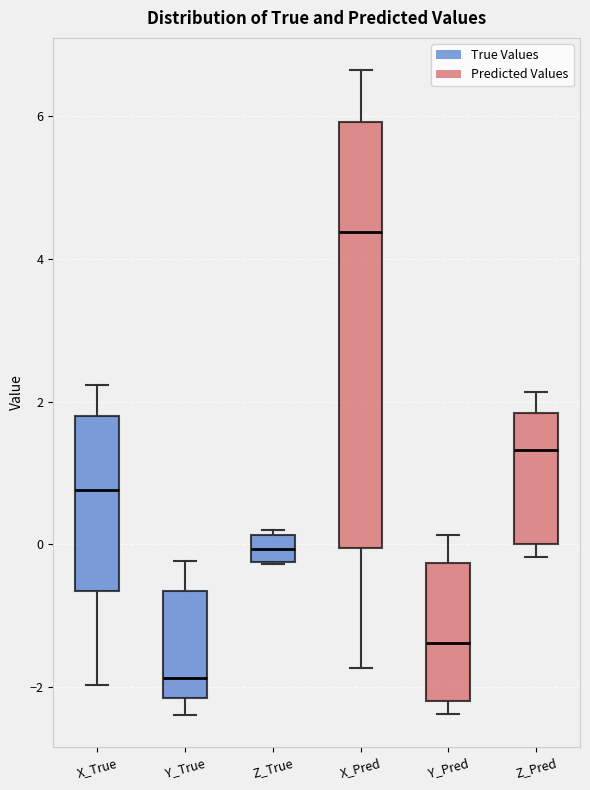

Reading left to right, transcribe this box plot: for each box, give where its median line is, the range the box spans, and where its two whiskers end, as read against the y-axis. The values are not printed on the chart, so give them approximately, as read against the axis.

X_True: median 0.8, box -0.6 to 1.8, whiskers -2.0 to 2.2
Y_True: median -1.8, box -2.2 to -0.6, whiskers -2.4 to -0.2
Z_True: median 0.0, box -0.2 to 0.2, whiskers -0.2 to 0.2 (just above the box's upper edge)
X_Pred: median 4.4, box 0.0 to 6.0, whiskers -1.8 to 6.6
Y_Pred: median -1.4, box -2.2 to -0.2, whiskers -2.4 to 0.2
Z_Pred: median 1.4, box 0.0 to 1.8, whiskers -0.2 to 2.2